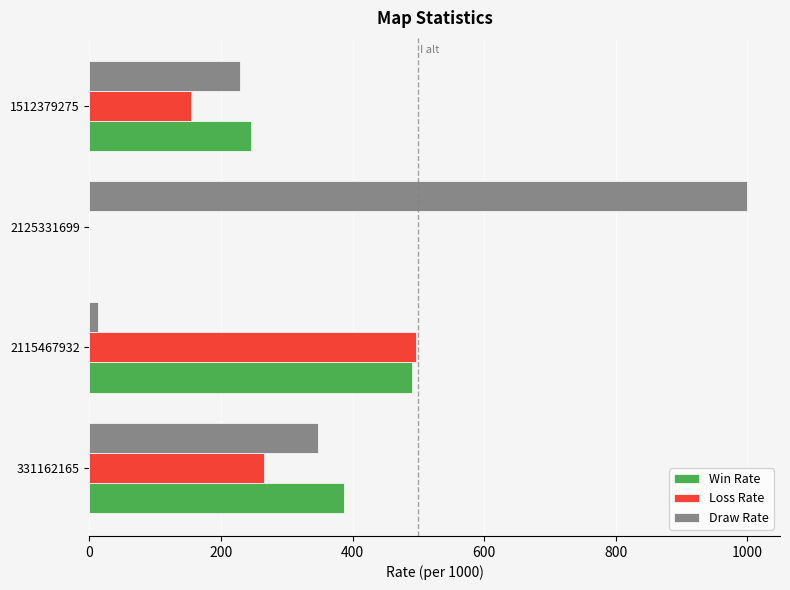

Is it true that Loss Rate equals 150 at 2125331699?

False